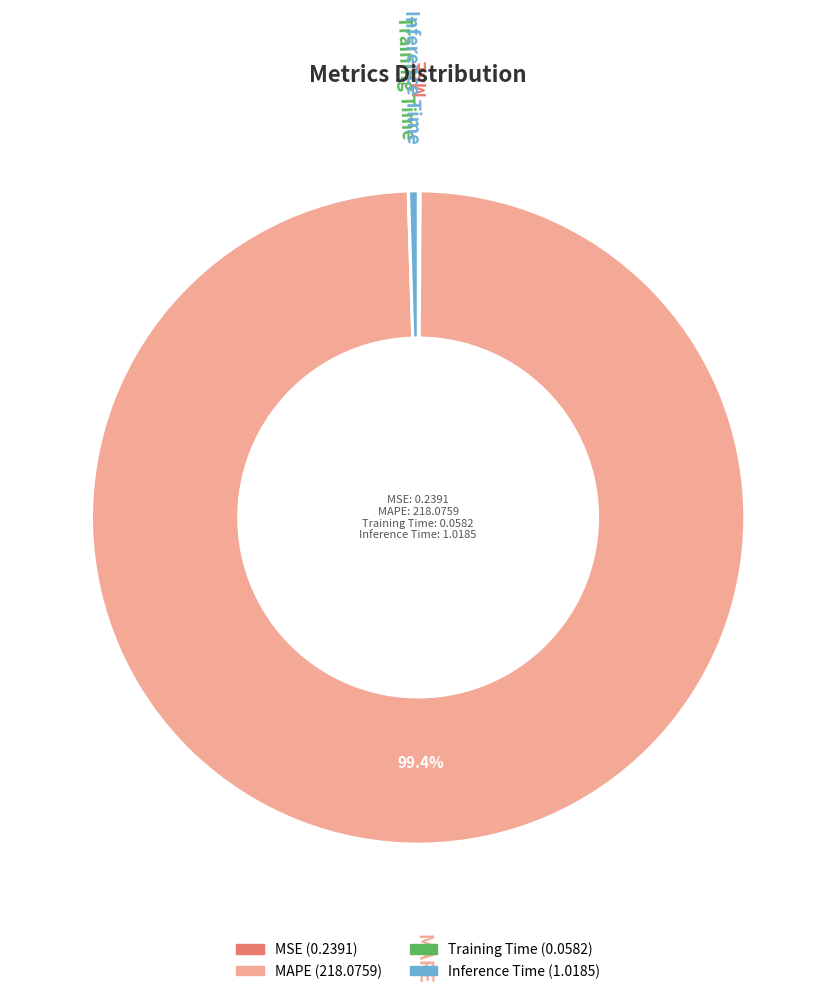

Which slice is the largest?

MAPE